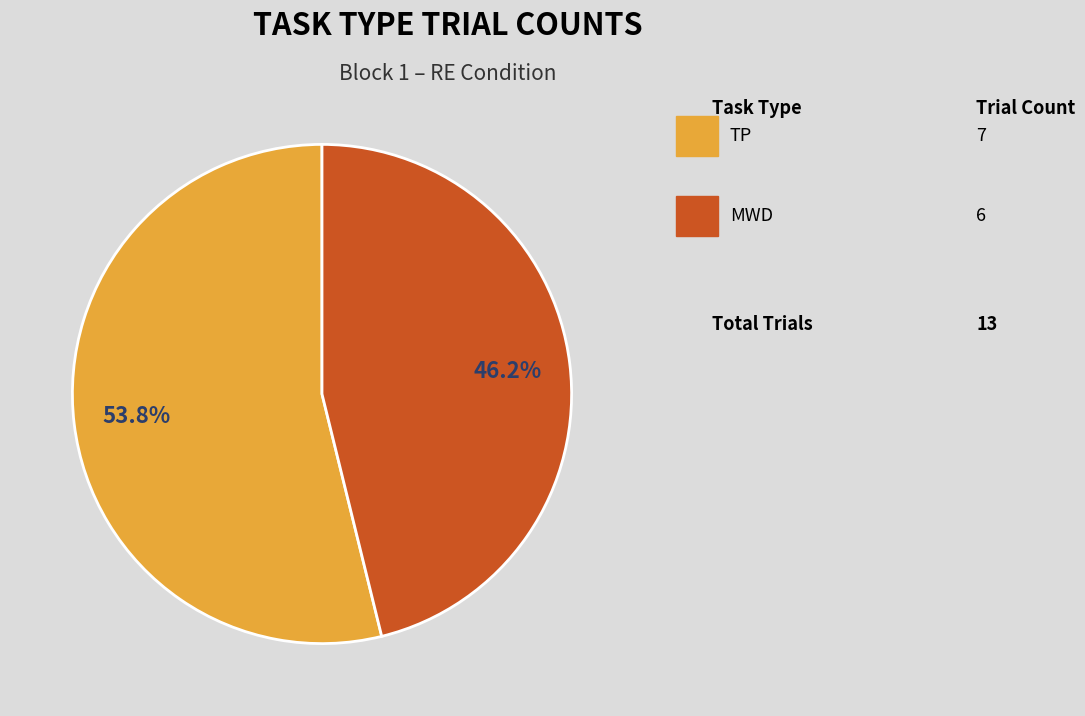

Is there a majority slice in this chart?

Yes